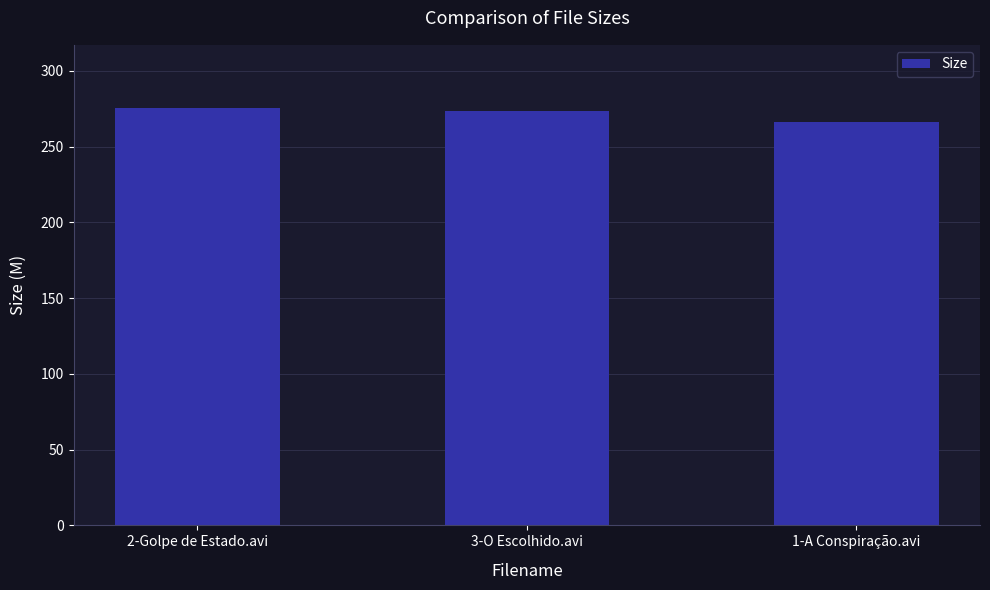

Are the bars horizontal?

No